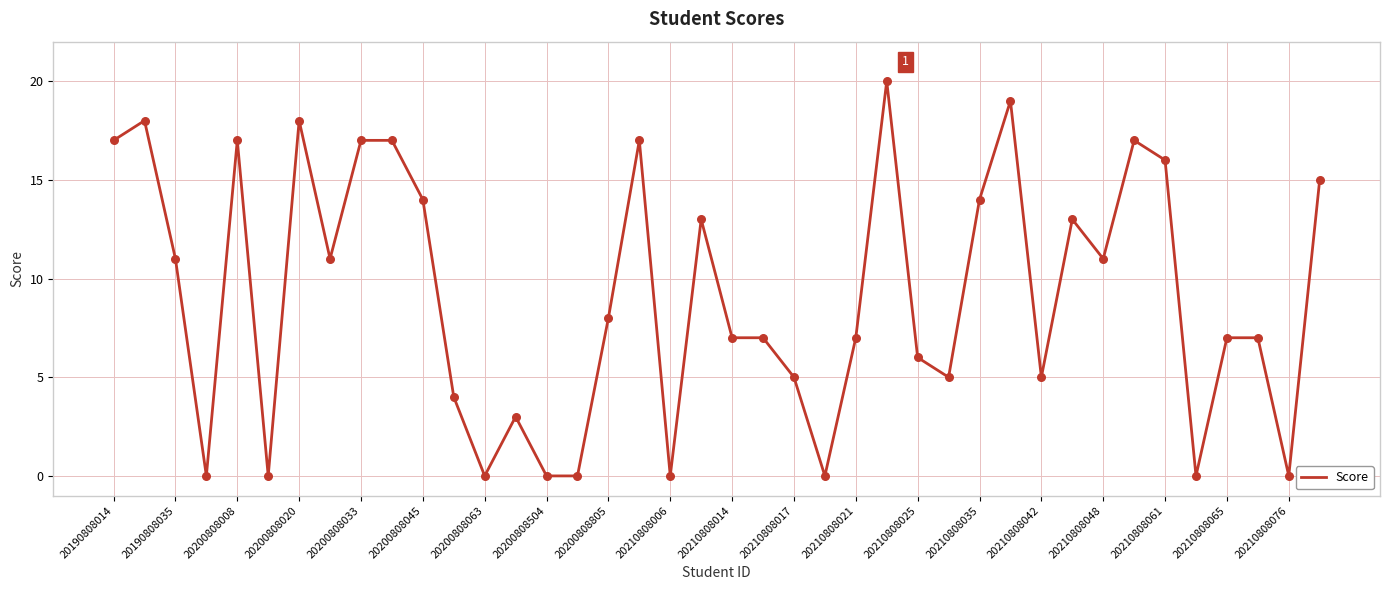

What is the difference between the maximum and minimum values?

20